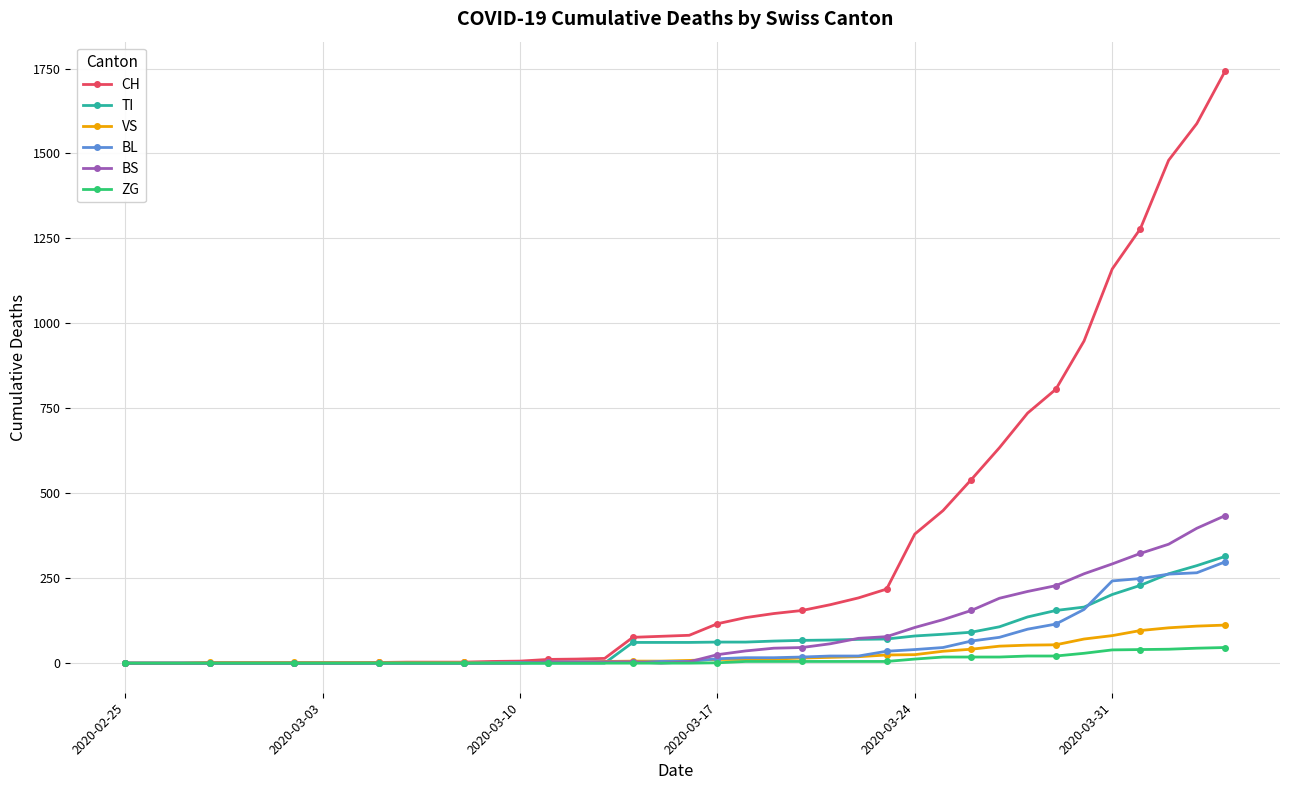

Which series has the largest total across all categories?

CH